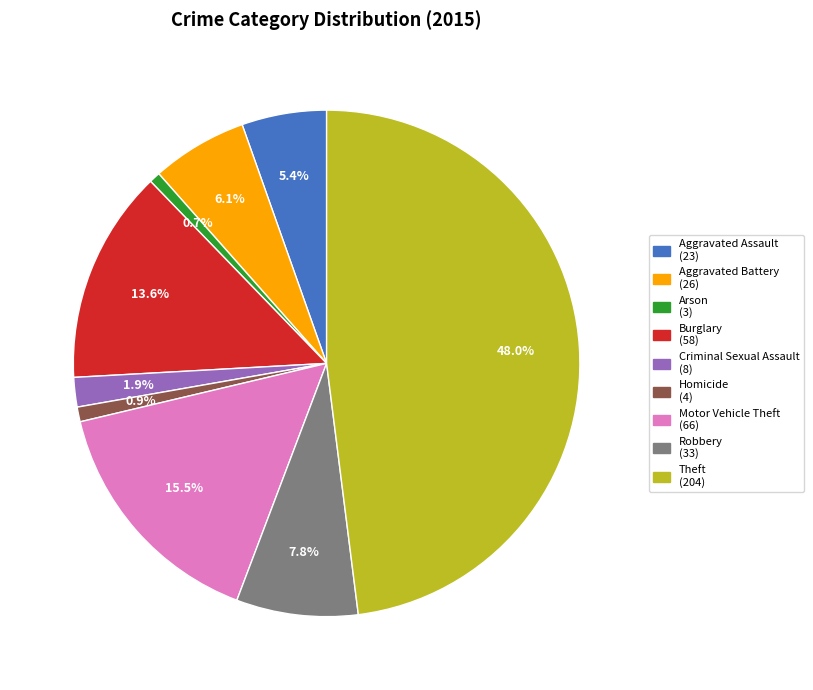

What is the ratio of the value at Robbery (33) to the value at Burglary (58)?

0.6